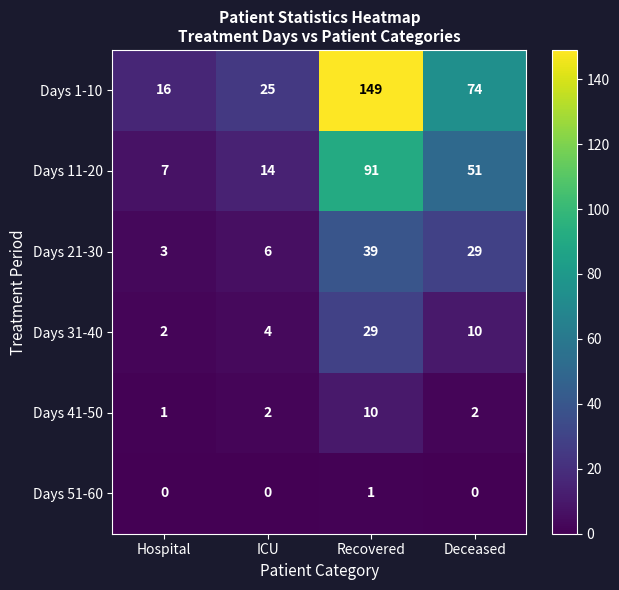

Is it true that Days 31-40 equals 1 at ICU?

False